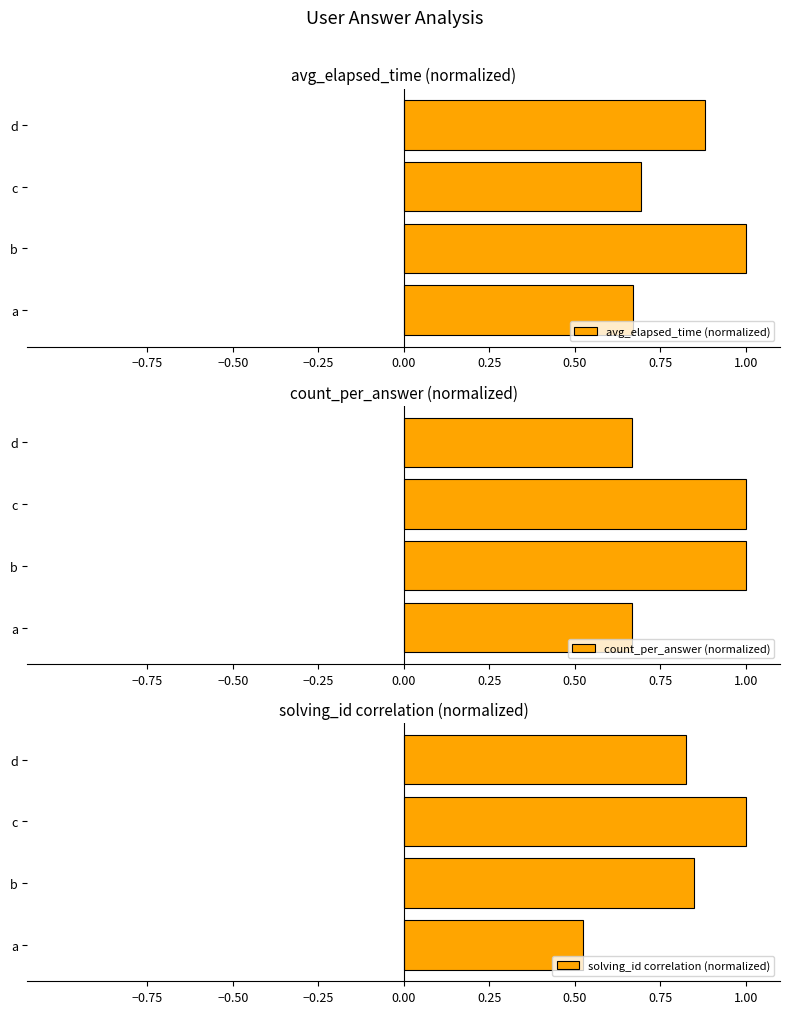

Which series has the largest range (max minus min)?

solving_id correlation (normalized)